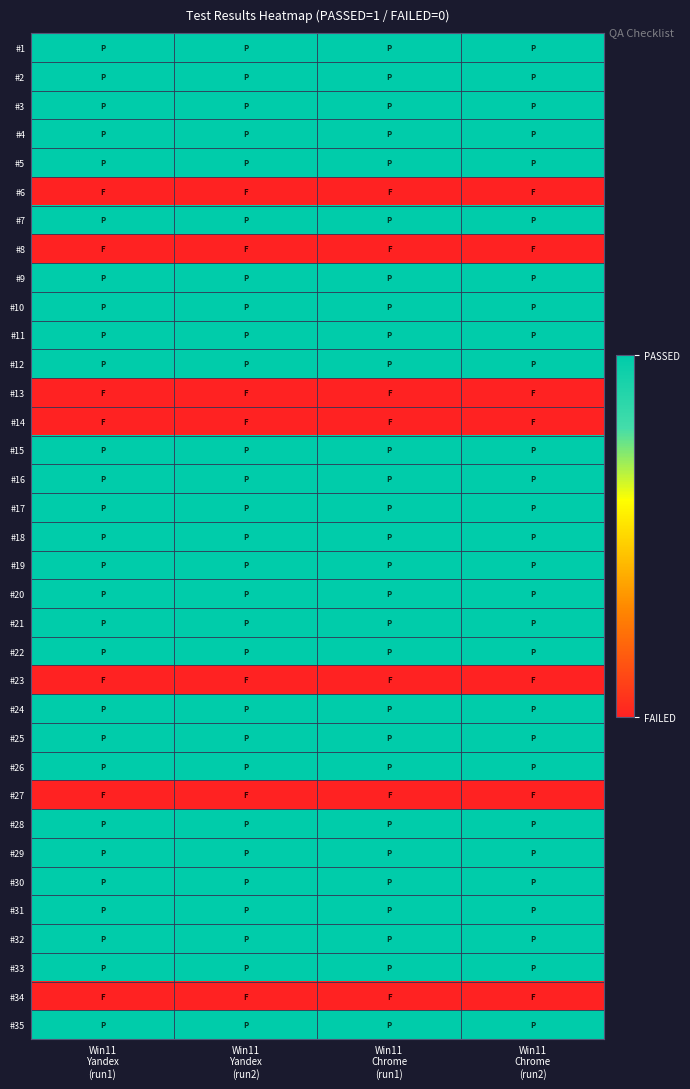

Reading left to right, what are all the values shown in this chart?

#1: Win11
Yandex
(run1)=1	Win11
Yandex
(run2)=1	Win11
Chrome
(run1)=1	Win11
Chrome
(run2)=1
#2: Win11
Yandex
(run1)=1	Win11
Yandex
(run2)=1	Win11
Chrome
(run1)=1	Win11
Chrome
(run2)=1
#3: Win11
Yandex
(run1)=1	Win11
Yandex
(run2)=1	Win11
Chrome
(run1)=1	Win11
Chrome
(run2)=1
#4: Win11
Yandex
(run1)=1	Win11
Yandex
(run2)=1	Win11
Chrome
(run1)=1	Win11
Chrome
(run2)=1
#5: Win11
Yandex
(run1)=1	Win11
Yandex
(run2)=1	Win11
Chrome
(run1)=1	Win11
Chrome
(run2)=1
#6: Win11
Yandex
(run1)=0	Win11
Yandex
(run2)=0	Win11
Chrome
(run1)=0	Win11
Chrome
(run2)=0
#7: Win11
Yandex
(run1)=1	Win11
Yandex
(run2)=1	Win11
Chrome
(run1)=1	Win11
Chrome
(run2)=1
#8: Win11
Yandex
(run1)=0	Win11
Yandex
(run2)=0	Win11
Chrome
(run1)=0	Win11
Chrome
(run2)=0
#9: Win11
Yandex
(run1)=1	Win11
Yandex
(run2)=1	Win11
Chrome
(run1)=1	Win11
Chrome
(run2)=1
#10: Win11
Yandex
(run1)=1	Win11
Yandex
(run2)=1	Win11
Chrome
(run1)=1	Win11
Chrome
(run2)=1
#11: Win11
Yandex
(run1)=1	Win11
Yandex
(run2)=1	Win11
Chrome
(run1)=1	Win11
Chrome
(run2)=1
#12: Win11
Yandex
(run1)=1	Win11
Yandex
(run2)=1	Win11
Chrome
(run1)=1	Win11
Chrome
(run2)=1
#13: Win11
Yandex
(run1)=0	Win11
Yandex
(run2)=0	Win11
Chrome
(run1)=0	Win11
Chrome
(run2)=0
#14: Win11
Yandex
(run1)=0	Win11
Yandex
(run2)=0	Win11
Chrome
(run1)=0	Win11
Chrome
(run2)=0
#15: Win11
Yandex
(run1)=1	Win11
Yandex
(run2)=1	Win11
Chrome
(run1)=1	Win11
Chrome
(run2)=1
#16: Win11
Yandex
(run1)=1	Win11
Yandex
(run2)=1	Win11
Chrome
(run1)=1	Win11
Chrome
(run2)=1
#17: Win11
Yandex
(run1)=1	Win11
Yandex
(run2)=1	Win11
Chrome
(run1)=1	Win11
Chrome
(run2)=1
#18: Win11
Yandex
(run1)=1	Win11
Yandex
(run2)=1	Win11
Chrome
(run1)=1	Win11
Chrome
(run2)=1
#19: Win11
Yandex
(run1)=1	Win11
Yandex
(run2)=1	Win11
Chrome
(run1)=1	Win11
Chrome
(run2)=1
#20: Win11
Yandex
(run1)=1	Win11
Yandex
(run2)=1	Win11
Chrome
(run1)=1	Win11
Chrome
(run2)=1
#21: Win11
Yandex
(run1)=1	Win11
Yandex
(run2)=1	Win11
Chrome
(run1)=1	Win11
Chrome
(run2)=1
#22: Win11
Yandex
(run1)=1	Win11
Yandex
(run2)=1	Win11
Chrome
(run1)=1	Win11
Chrome
(run2)=1
#23: Win11
Yandex
(run1)=0	Win11
Yandex
(run2)=0	Win11
Chrome
(run1)=0	Win11
Chrome
(run2)=0
#24: Win11
Yandex
(run1)=1	Win11
Yandex
(run2)=1	Win11
Chrome
(run1)=1	Win11
Chrome
(run2)=1
#25: Win11
Yandex
(run1)=1	Win11
Yandex
(run2)=1	Win11
Chrome
(run1)=1	Win11
Chrome
(run2)=1
#26: Win11
Yandex
(run1)=1	Win11
Yandex
(run2)=1	Win11
Chrome
(run1)=1	Win11
Chrome
(run2)=1
#27: Win11
Yandex
(run1)=0	Win11
Yandex
(run2)=0	Win11
Chrome
(run1)=0	Win11
Chrome
(run2)=0
#28: Win11
Yandex
(run1)=1	Win11
Yandex
(run2)=1	Win11
Chrome
(run1)=1	Win11
Chrome
(run2)=1
#29: Win11
Yandex
(run1)=1	Win11
Yandex
(run2)=1	Win11
Chrome
(run1)=1	Win11
Chrome
(run2)=1
#30: Win11
Yandex
(run1)=1	Win11
Yandex
(run2)=1	Win11
Chrome
(run1)=1	Win11
Chrome
(run2)=1
#31: Win11
Yandex
(run1)=1	Win11
Yandex
(run2)=1	Win11
Chrome
(run1)=1	Win11
Chrome
(run2)=1
#32: Win11
Yandex
(run1)=1	Win11
Yandex
(run2)=1	Win11
Chrome
(run1)=1	Win11
Chrome
(run2)=1
#33: Win11
Yandex
(run1)=1	Win11
Yandex
(run2)=1	Win11
Chrome
(run1)=1	Win11
Chrome
(run2)=1
#34: Win11
Yandex
(run1)=0	Win11
Yandex
(run2)=0	Win11
Chrome
(run1)=0	Win11
Chrome
(run2)=0
#35: Win11
Yandex
(run1)=1	Win11
Yandex
(run2)=1	Win11
Chrome
(run1)=1	Win11
Chrome
(run2)=1